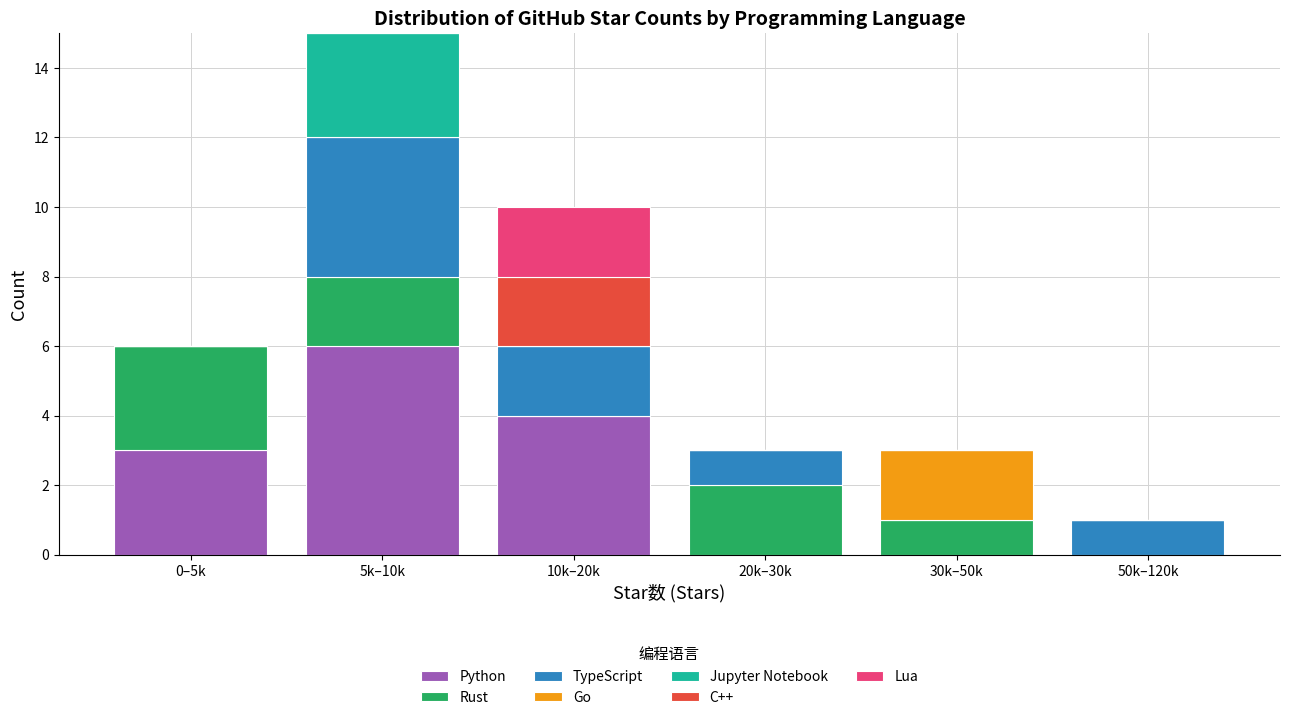

At which label does Python reach its peak?

5k–10k